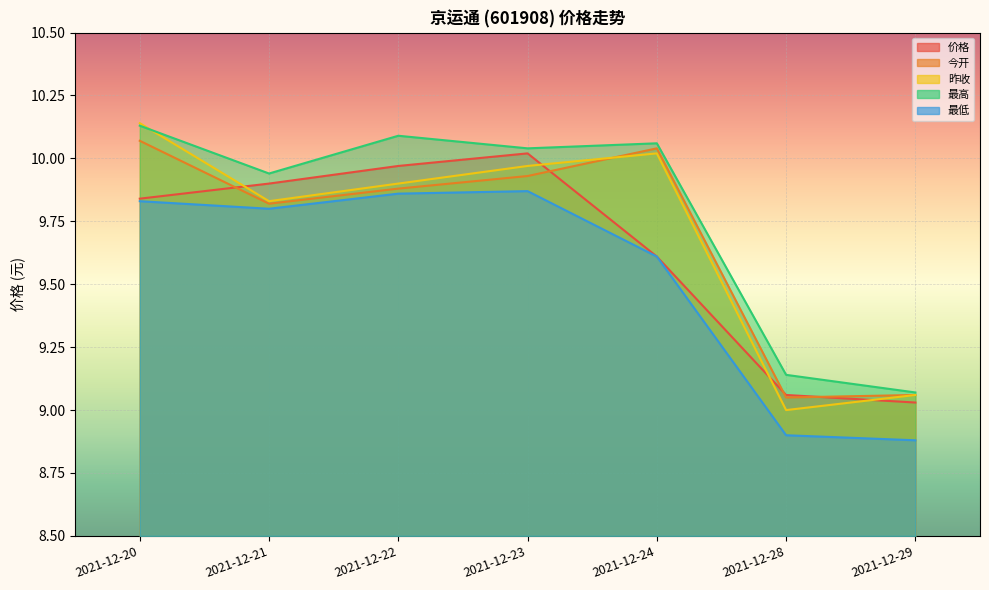

Which category has the highest value in the 今开 series?

2021-12-20